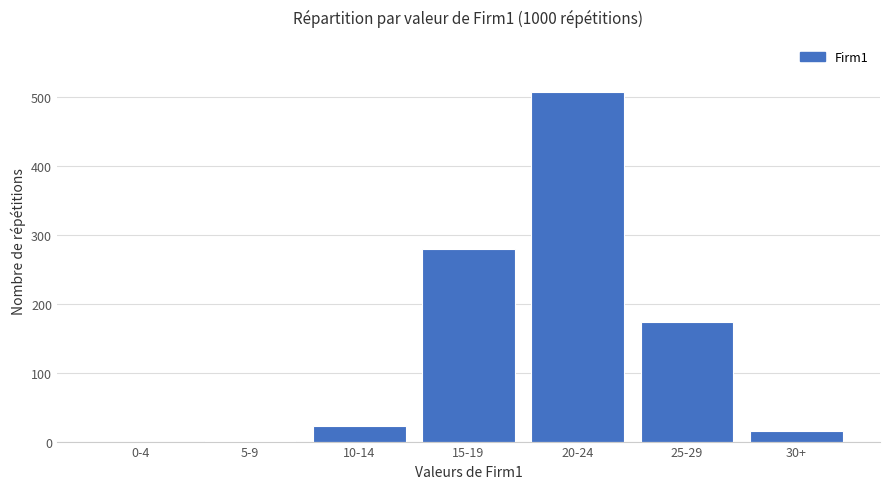

What is the maximum value shown in the chart?

507